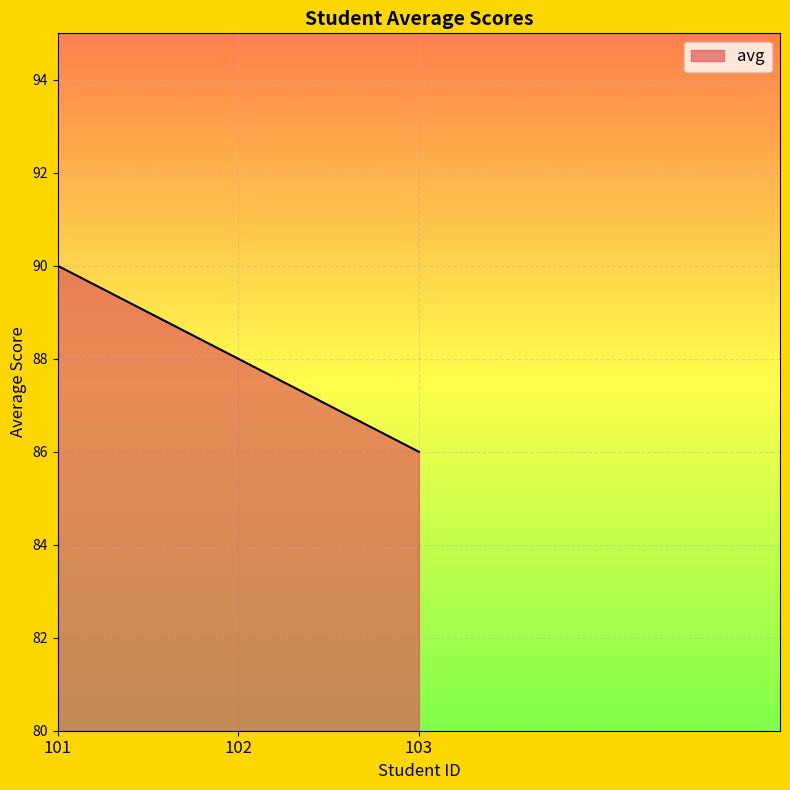

How many lines are shown in the chart?

1